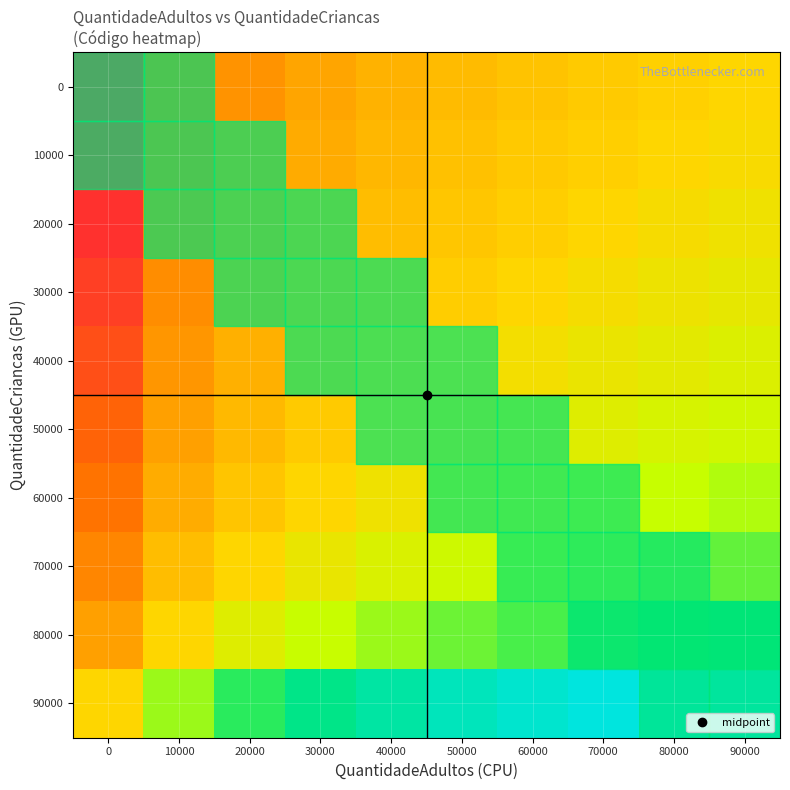

Reading left to right, list all the values displayed in this chart.

0: 0=0.1	10000=0.2	20000=0.3	30000=0.4	40000=0.5	50000=0.6	60000=0.7	70000=0.8	80000=0.9	90000=1.0
10000: 0=0.1	10000=0.2	20000=0.3	30000=0.4	40000=0.5	50000=0.6	60000=0.8	70000=0.9	80000=1.0	90000=1.1
20000: 0=0.1	10000=0.2	20000=0.3	30000=0.5	40000=0.6	50000=0.7	60000=0.9	70000=1.0	80000=1.1	90000=1.3
30000: 0=0.1	10000=0.2	20000=0.4	30000=0.5	40000=0.7	50000=0.8	60000=1.0	70000=1.2	80000=1.3	90000=1.5
40000: 0=0.1	10000=0.3	20000=0.5	30000=0.6	40000=0.8	50000=1.0	60000=1.2	70000=1.4	80000=1.5	90000=1.7
50000: 0=0.1	10000=0.3	20000=0.6	30000=0.8	40000=1.0	50000=1.2	60000=1.4	70000=1.7	80000=1.9	90000=2.1
60000: 0=0.1	10000=0.4	20000=0.7	30000=1.0	40000=1.3	50000=1.6	60000=1.9	70000=2.1	80000=2.4	90000=2.7
70000: 0=0.2	10000=0.6	20000=1.0	30000=1.4	40000=1.8	50000=2.2	60000=2.6	70000=3.0	80000=3.4	90000=3.8
80000: 0=0.3	10000=1.0	20000=1.7	30000=2.3	40000=3.0	50000=3.7	60000=4.3	70000=5.0	80000=5.7	90000=6.3
90000: 0=1.0	10000=3.0	20000=5.0	30000=7.0	40000=9.0	50000=11.0	60000=13.0	70000=15.0	80000=17.0	90000=19.0